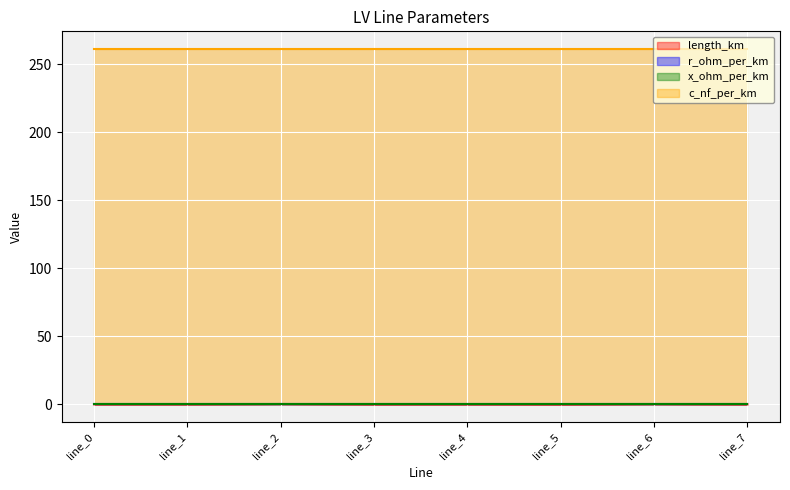

Reading left to right, list all the values displayed in this chart.

length_km: 0.1	0.1	0.3	0.1	0.1	0.0	0.3	0.1
r_ohm_per_km: 0.2	0.2	0.2	0.2	0.2	0.2	0.2	0.2
x_ohm_per_km: 0.1	0.1	0.1	0.1	0.1	0.1	0.1	0.1
c_nf_per_km: 261.0	261.0	261.0	261.0	261.0	261.0	261.0	261.0